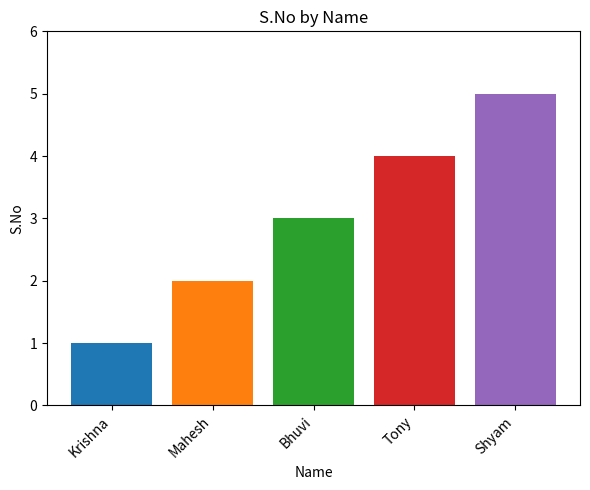

What is the difference between the second highest and minimum values?

3